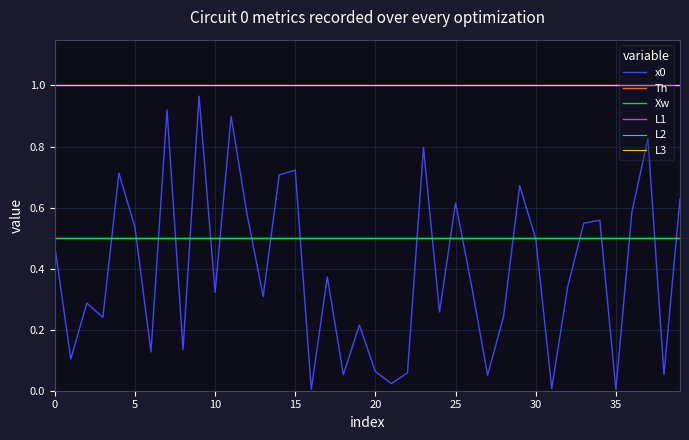

Does the chart have visible grid lines?

Yes